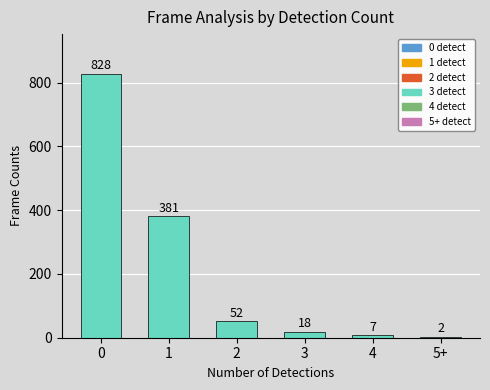

What is the sum of all values?

1288